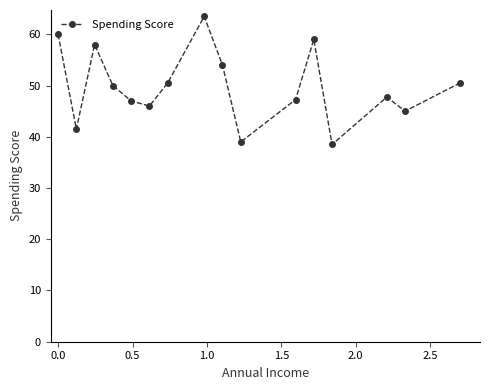

What is the smallest value displayed?

38.5